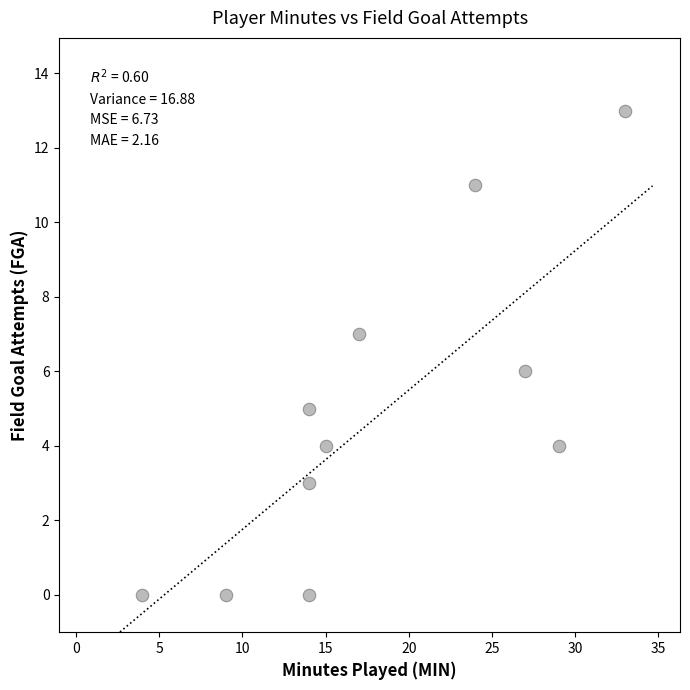

What is the average Y value?

5